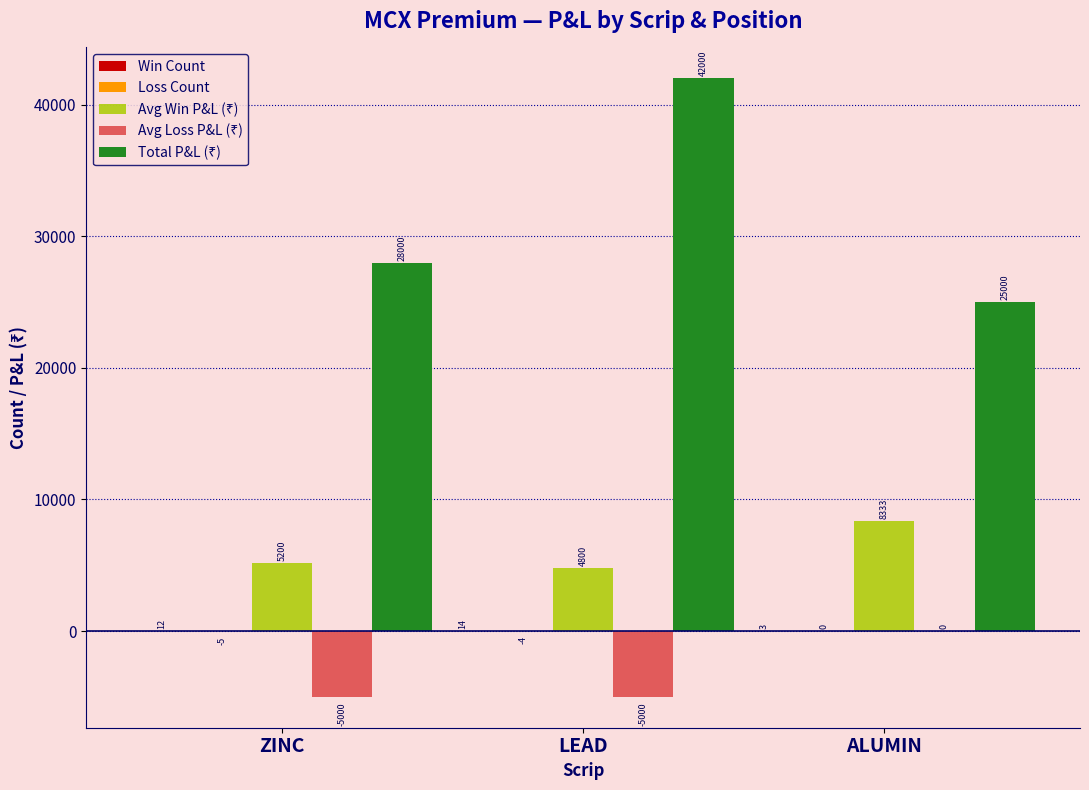

What is the maximum value shown in the chart?

42000